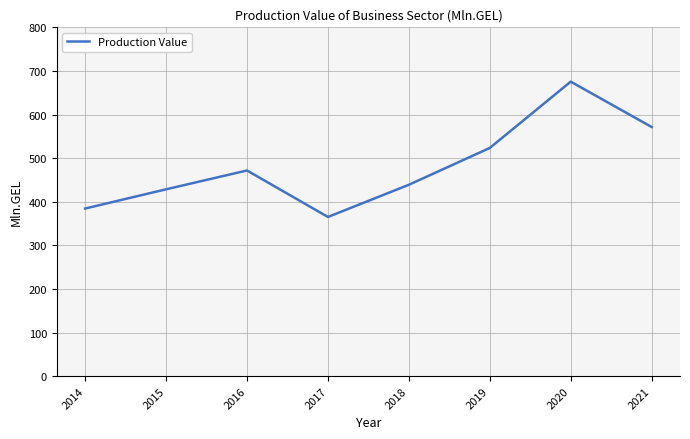

Which has a higher value, 2019 or 2015?

2019